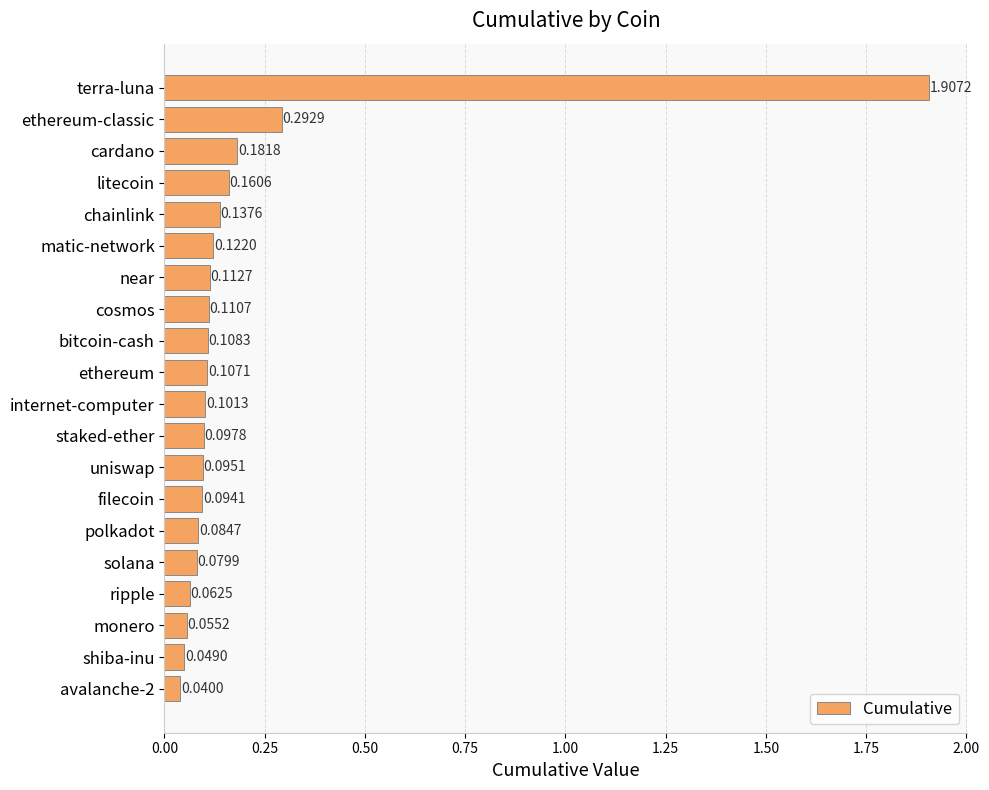

What is the label of the 6th bar from the bottom?

polkadot